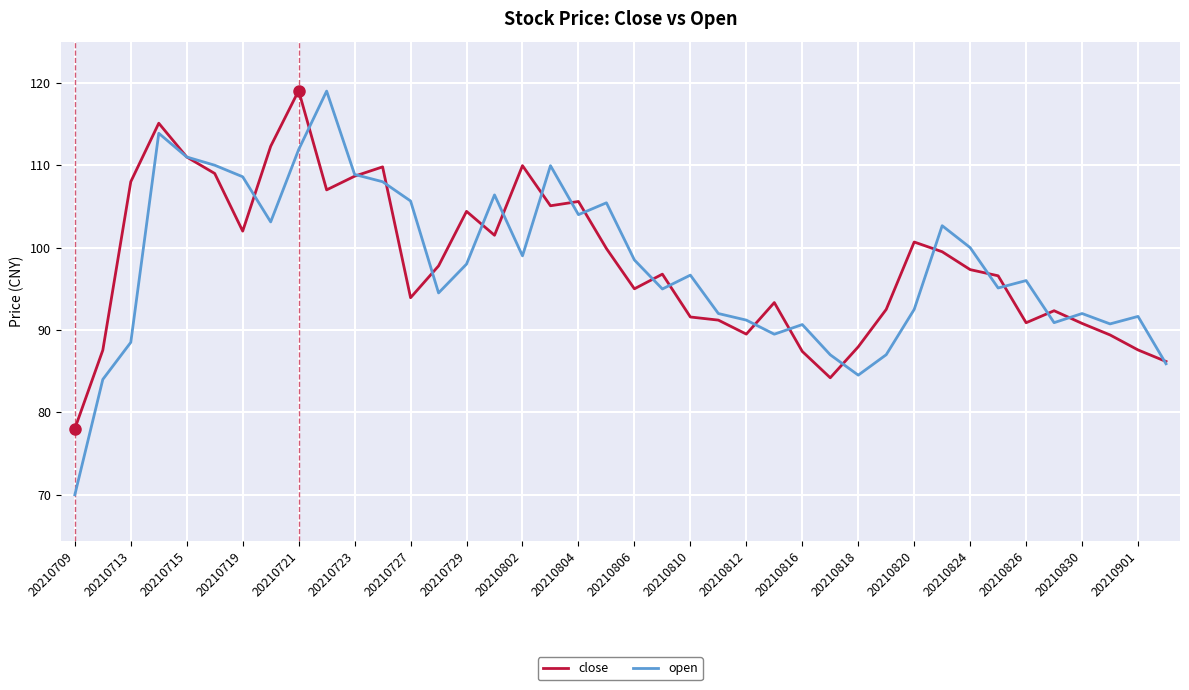

Which series has the widest spread of values?

open